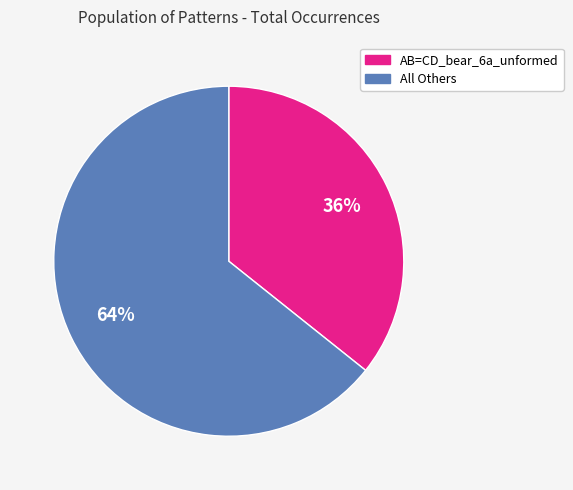

To the nearest percent, what is the average slice percentage?

50%